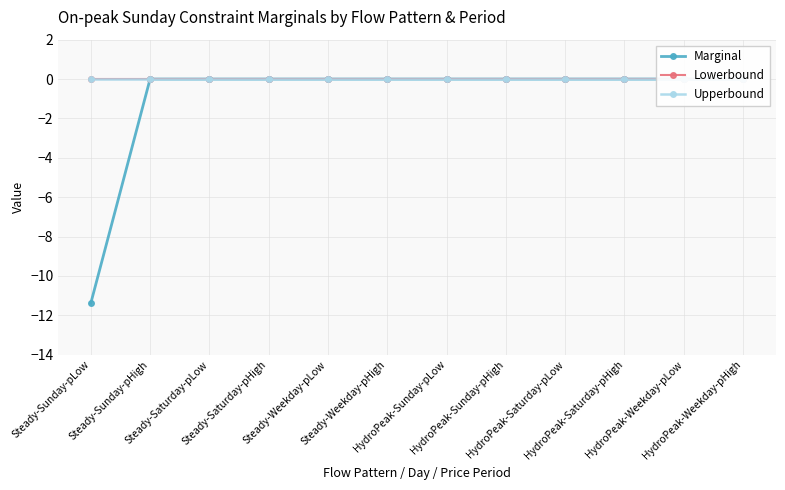

At HydroPeak-Weekday-pLow, list the series in order from smallest to largest.

Marginal, Lowerbound, Upperbound